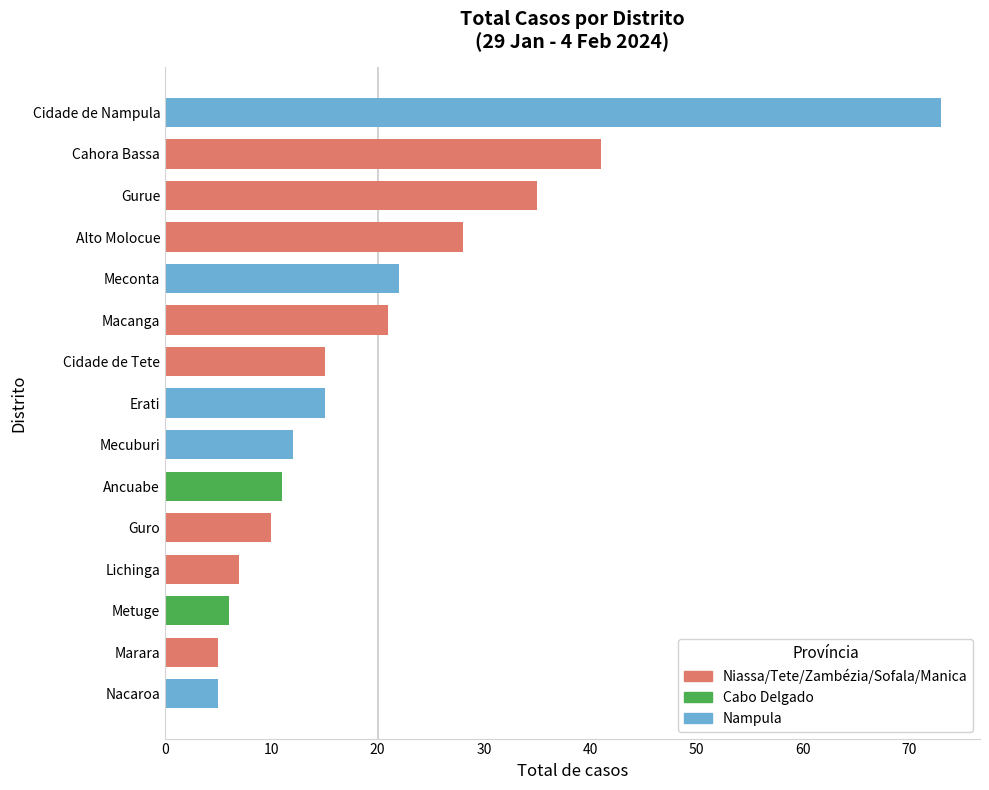

What is the change in value from Cahora Bassa to Marara?

-36